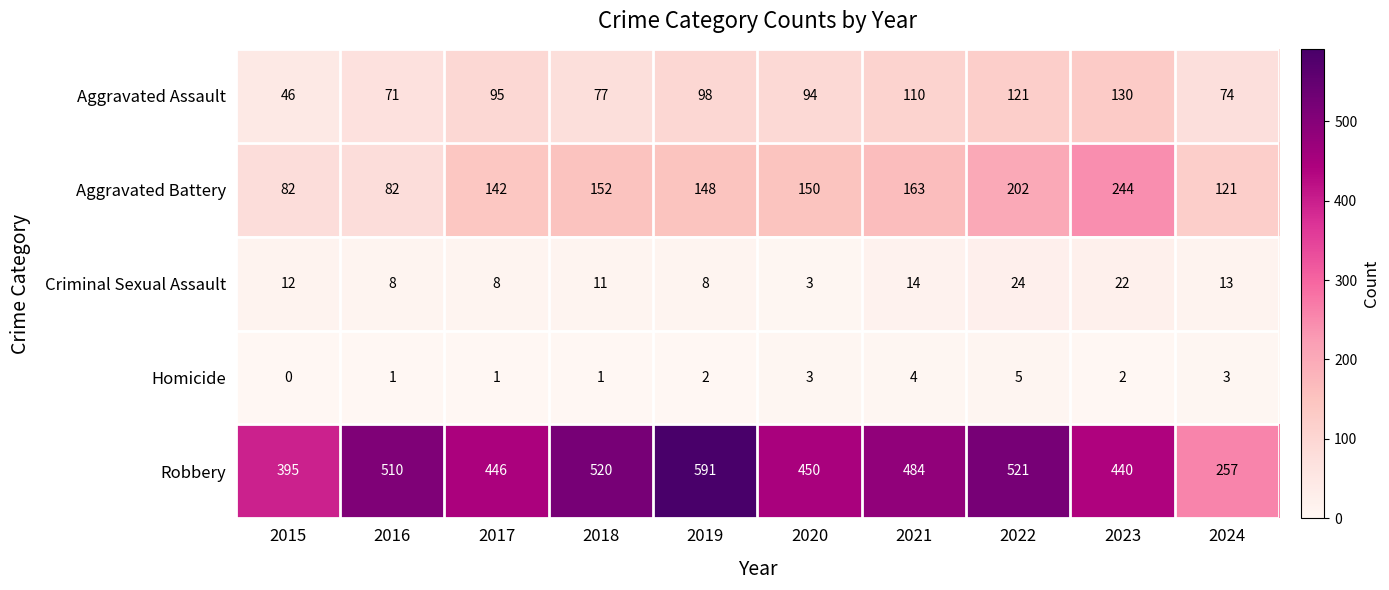

What is the total value across all series at 2019?

847